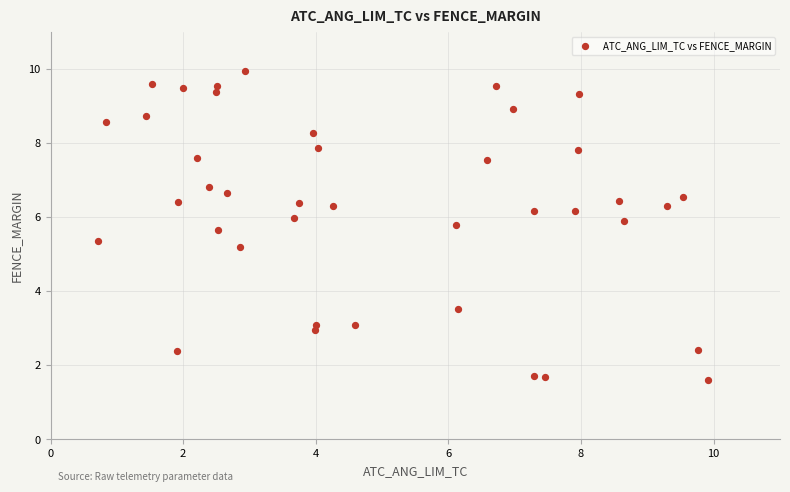

What is the range of Y values (max minus min)?

8.3